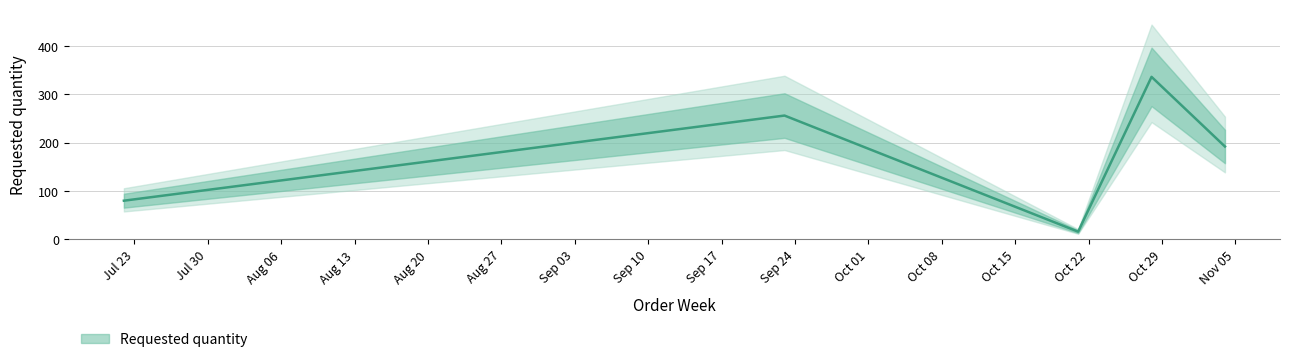

What is the sum of the values at 2024-09-23 and 2024-07-22?

336